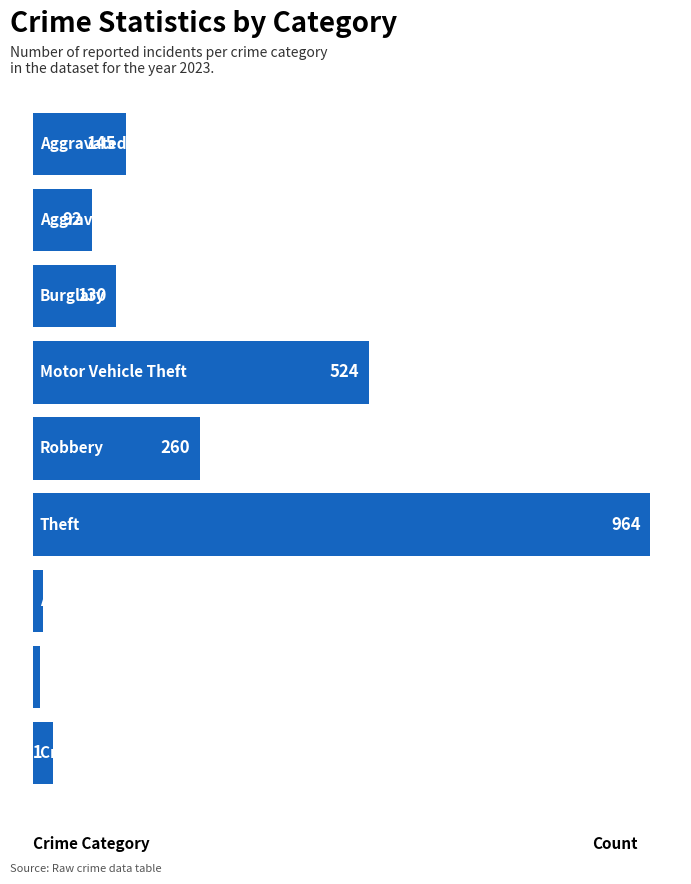

How many distinct data groups are displayed?

1